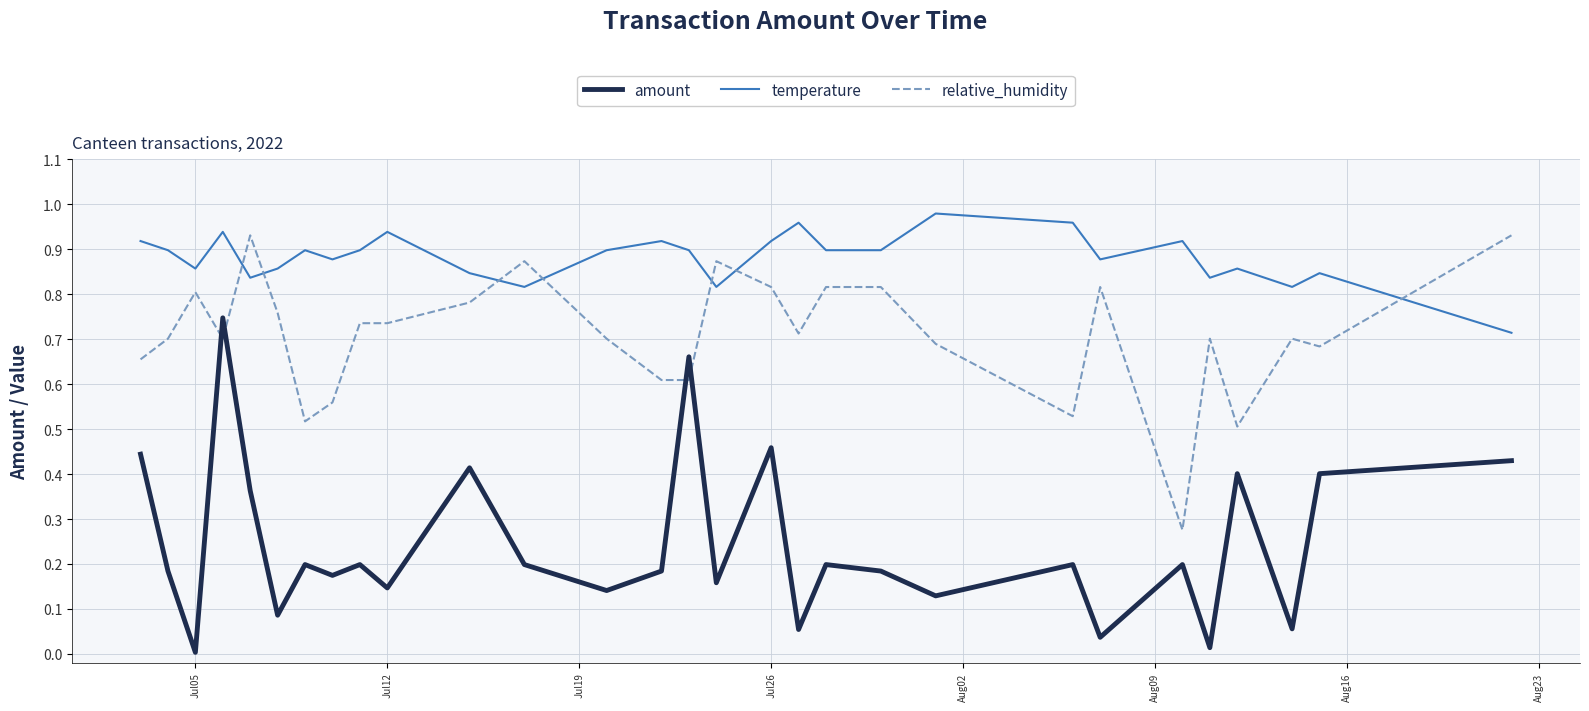

Which series has the largest range (max minus min)?

amount